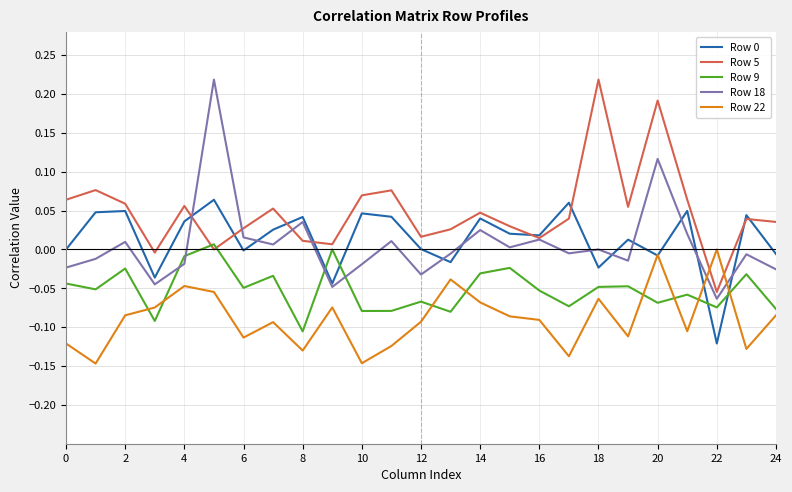

Which series has the largest total across all categories?

Row 5